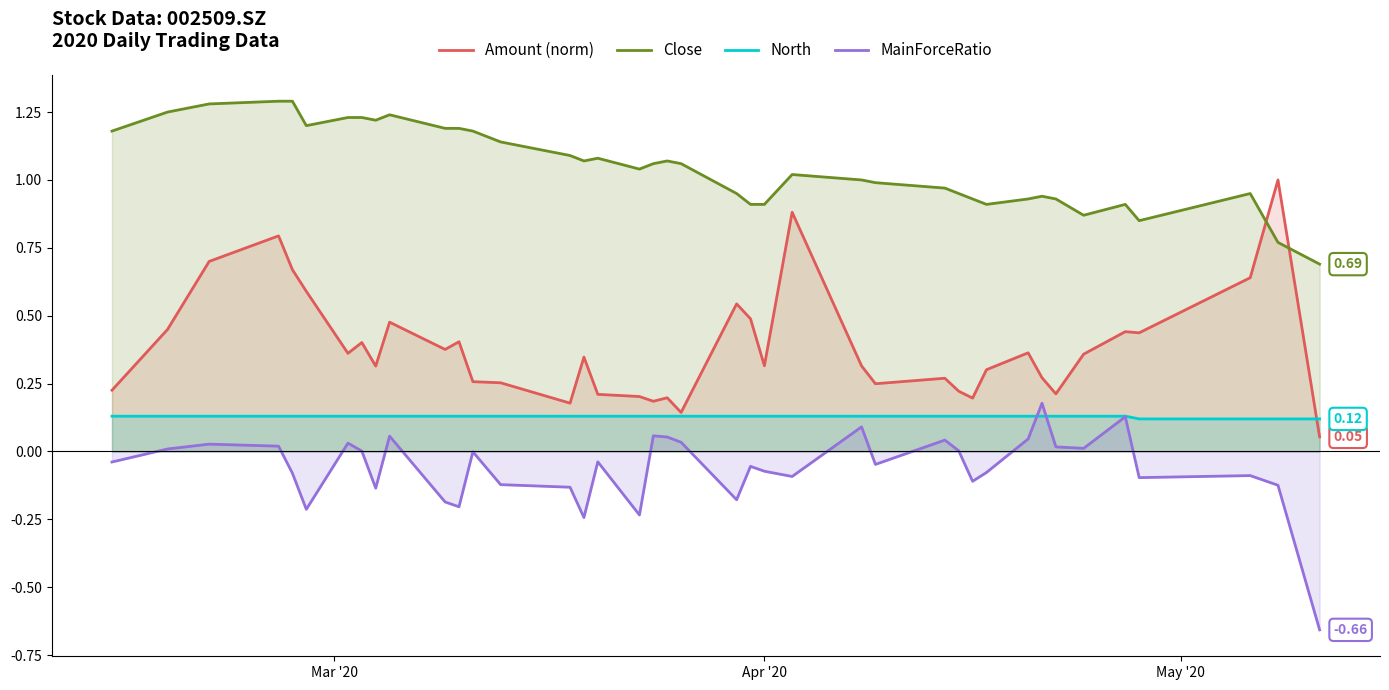

How many lines are shown in the chart?

4